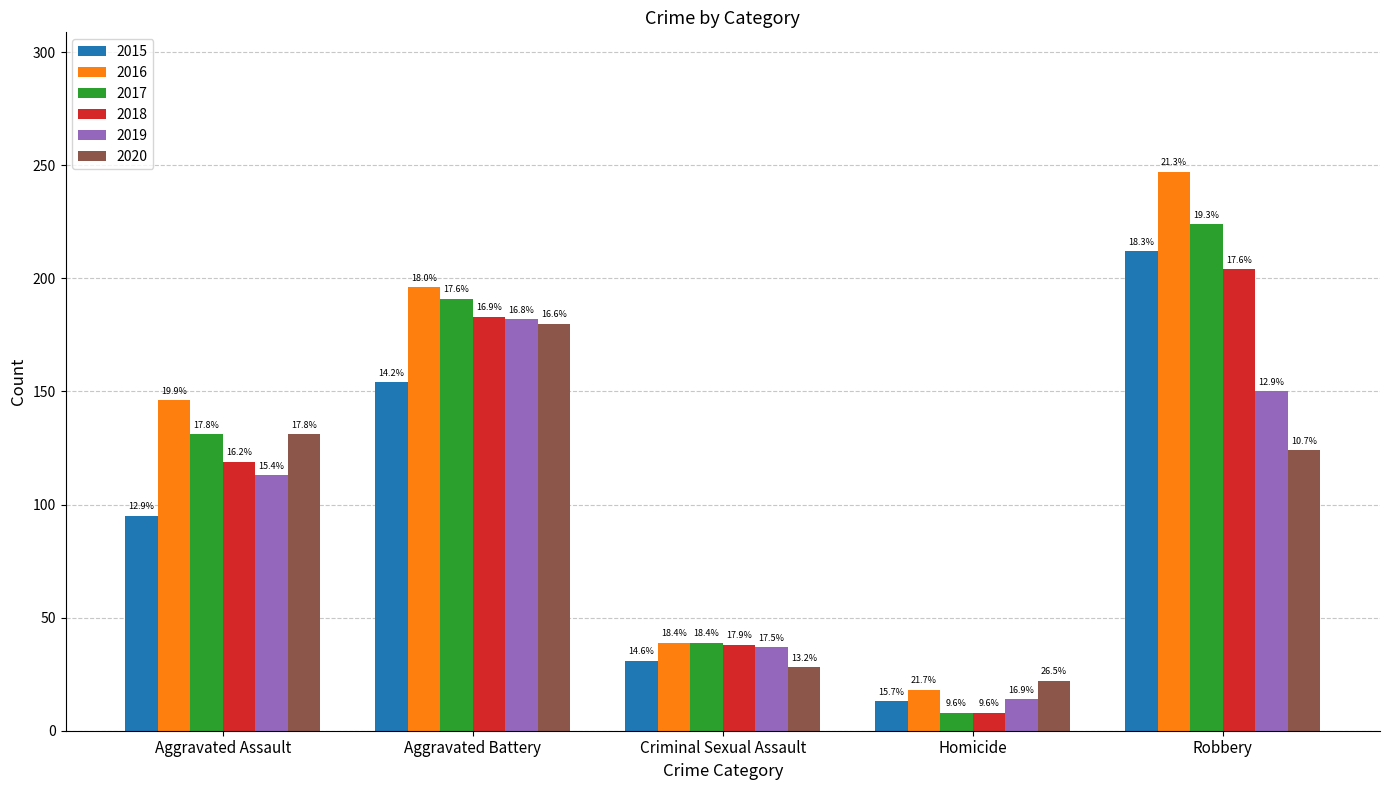

How many groups of bars are there?

5